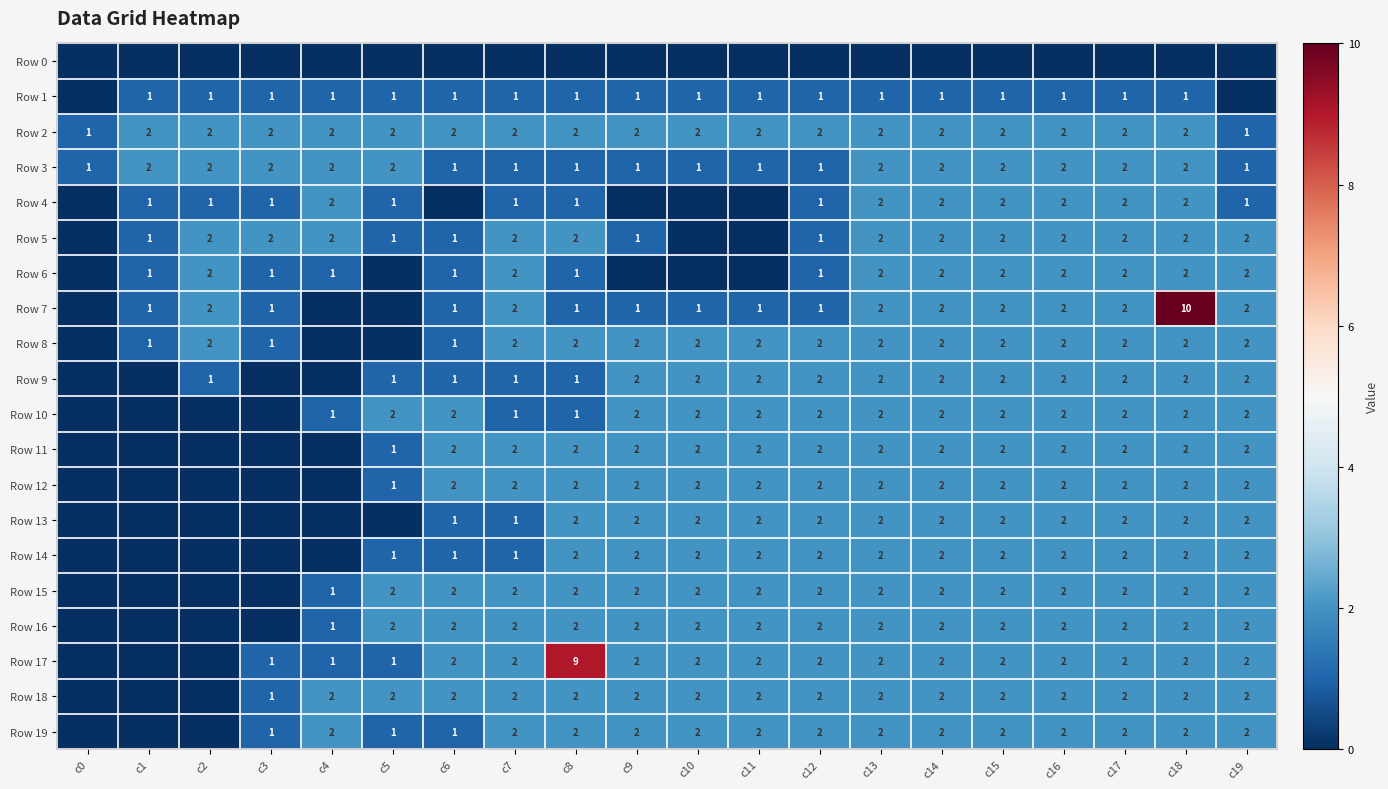

At which category does the chart reach its minimum across all series?

c0